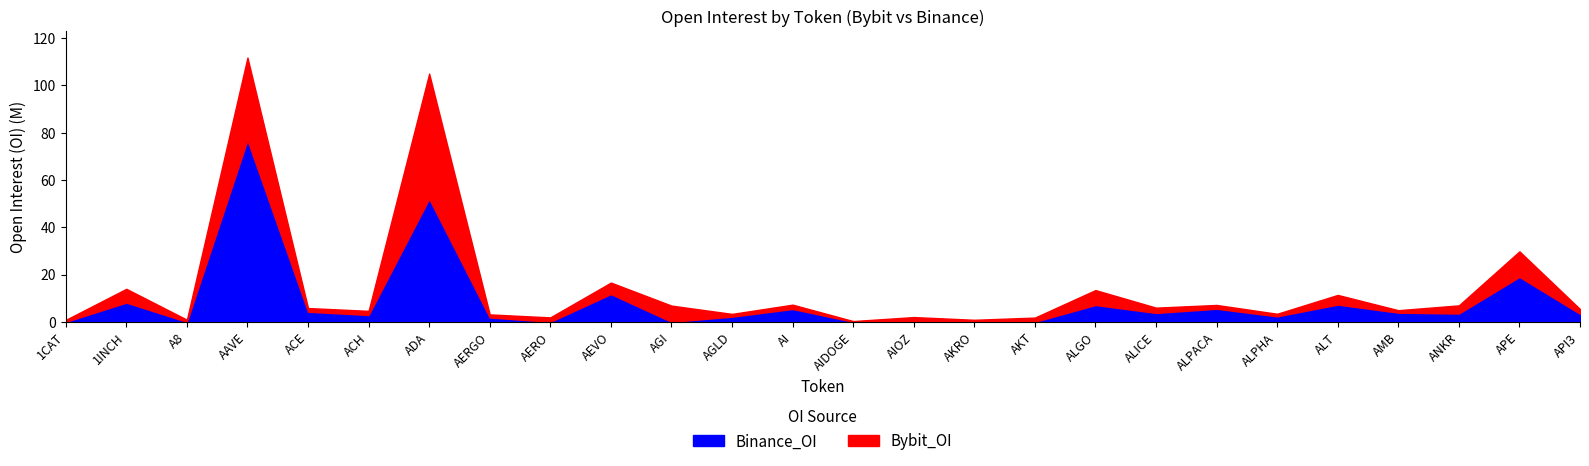

How many data points does each series have?

26